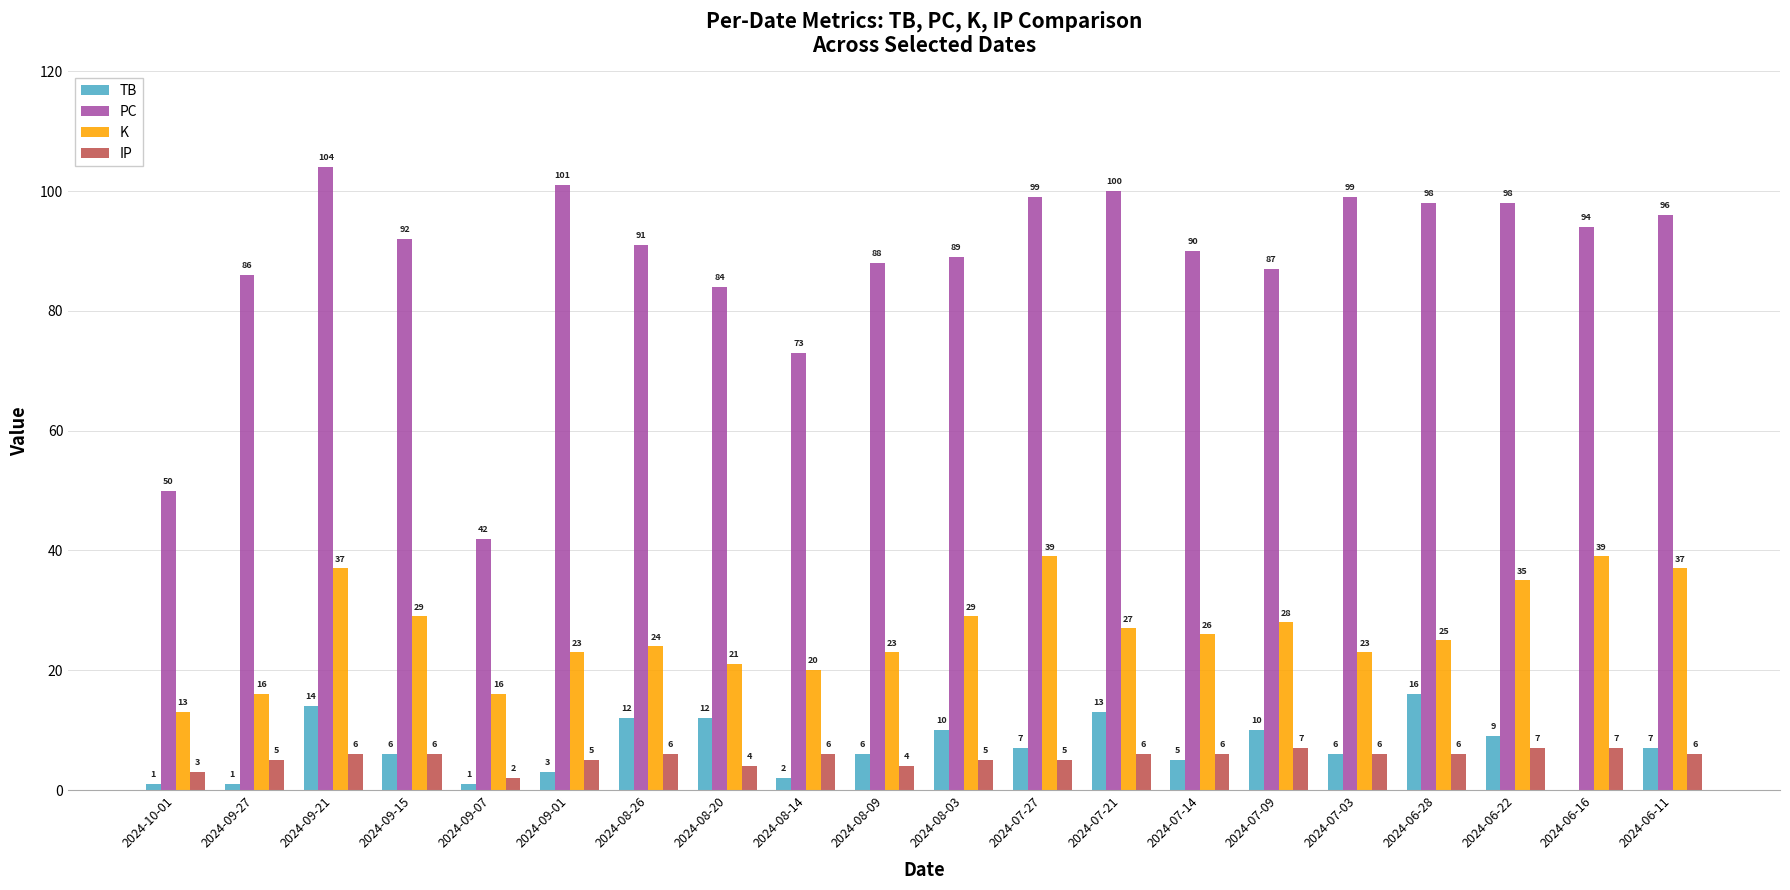

How many categories are shown in the chart?

20